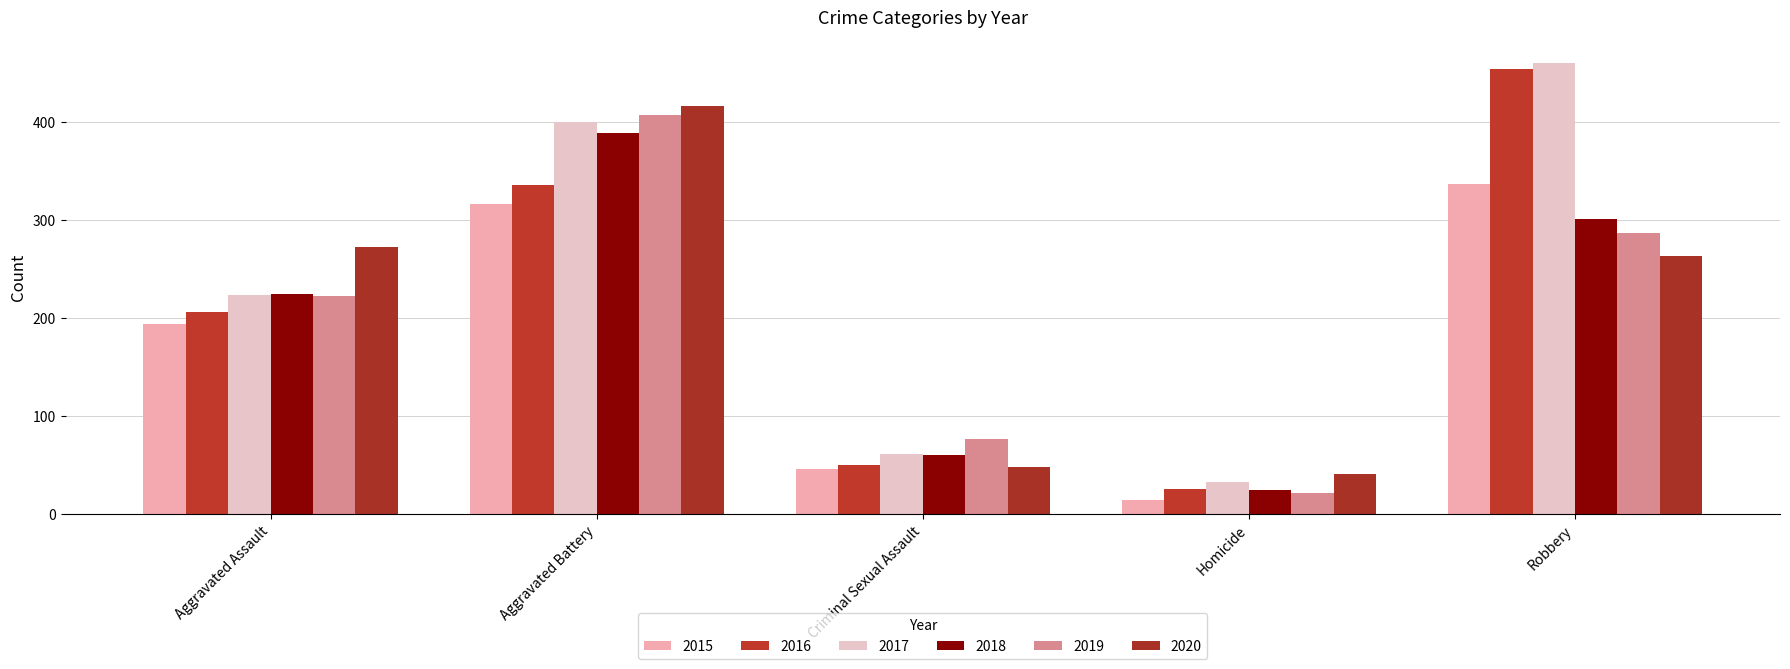

How many series are shown in this chart?

6